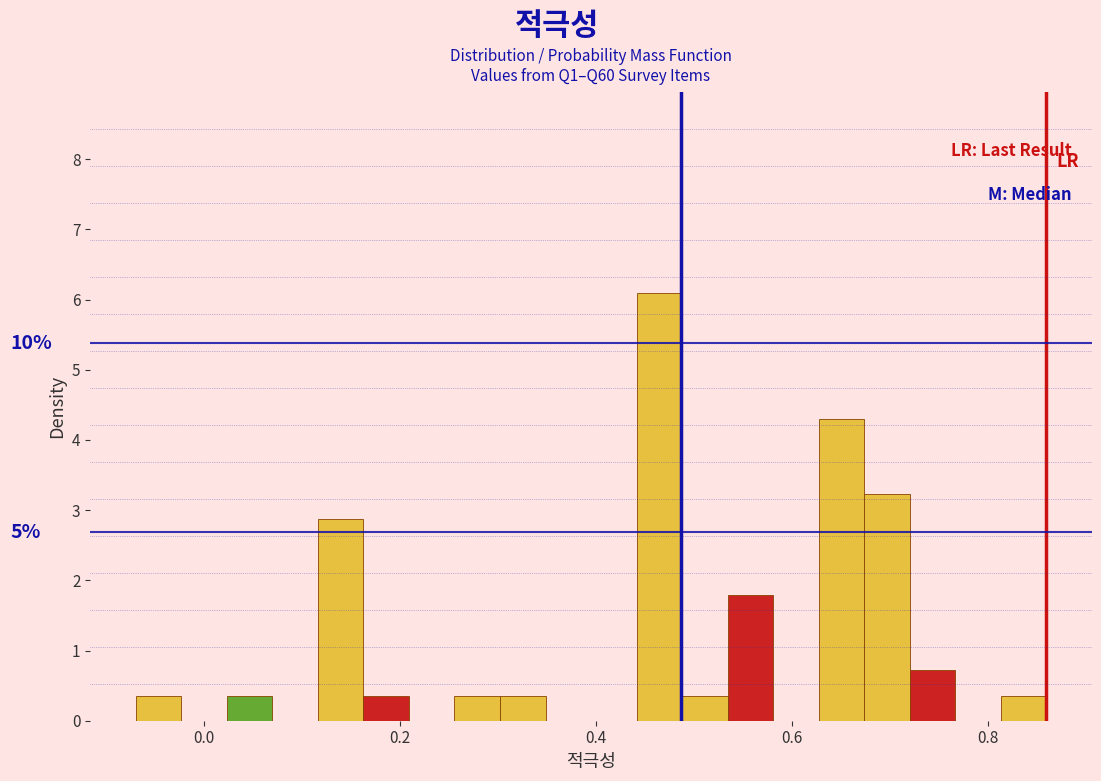

Read against the x-axis, roughly where is the centre of the tallest bar?

0.46